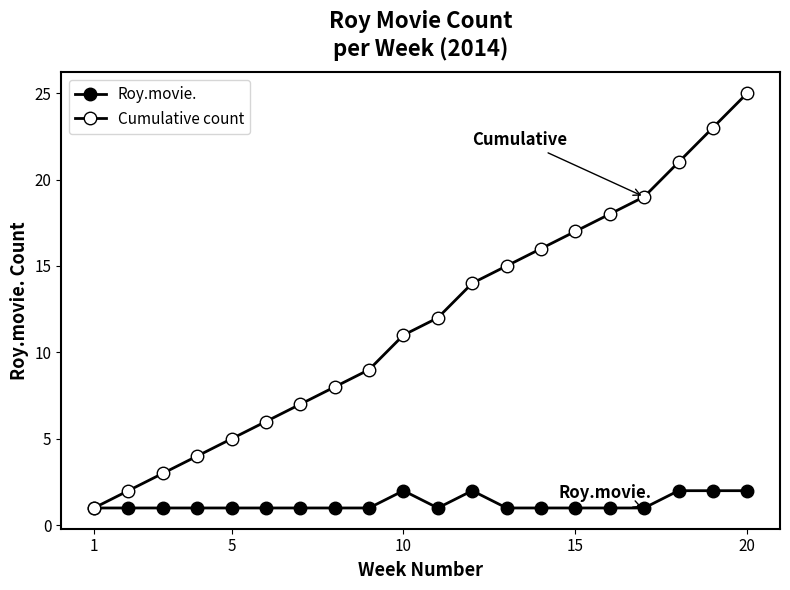

List the series in order of their peak value, lowest first.

Roy.movie., Cumulative count